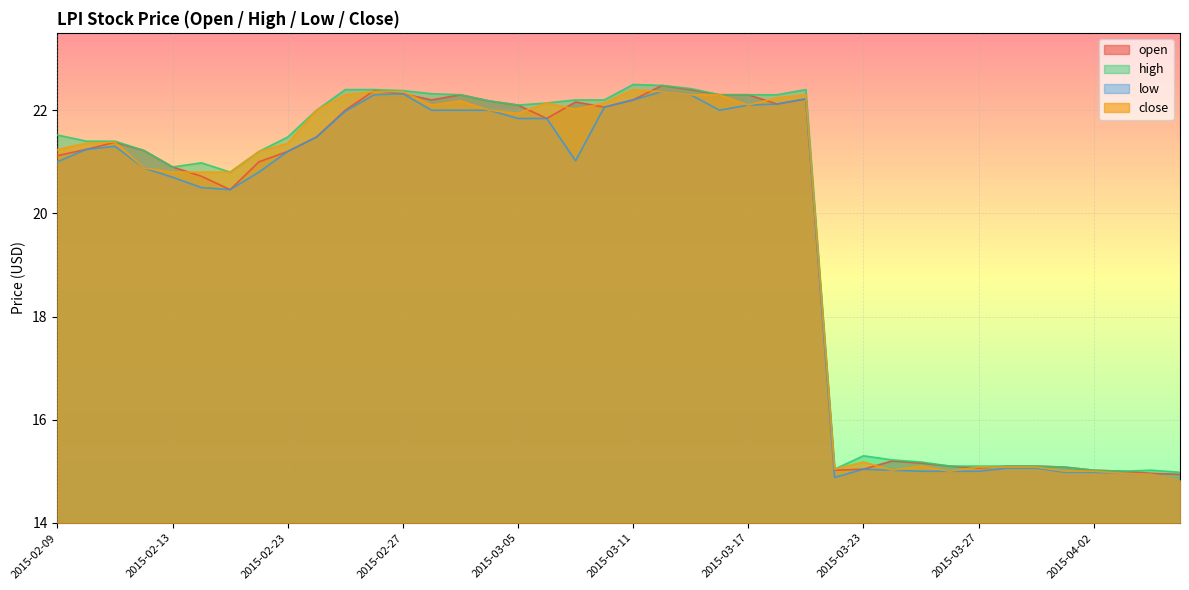

Is the value of low at 2015-03-31 greater than the value of close at 2015-02-11?

No